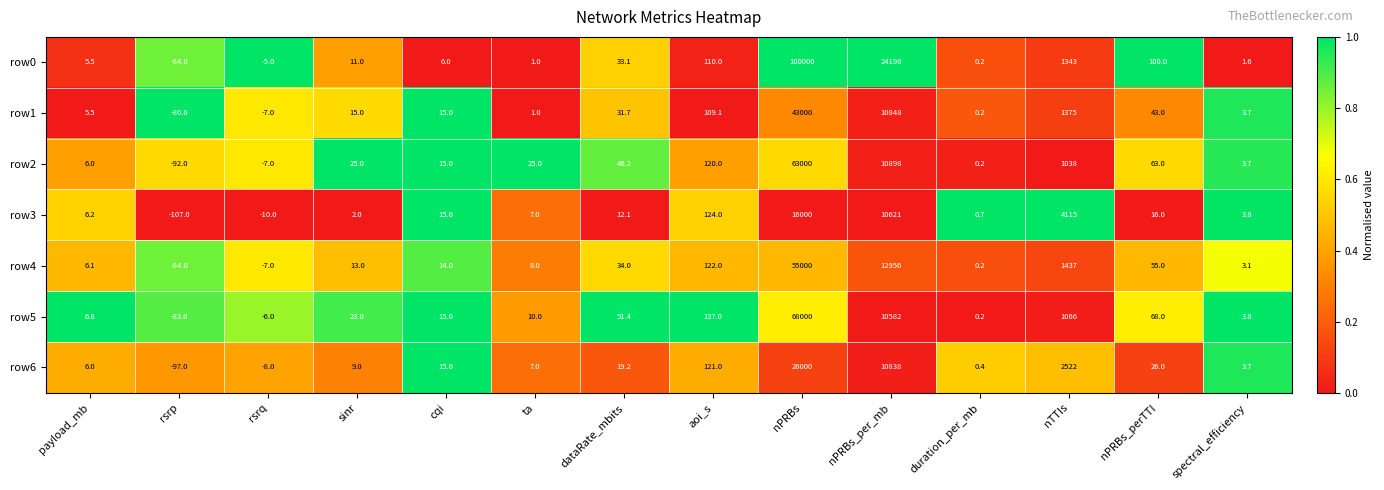

What is the difference between the highest and lowest values at nPRBs?

84000.0